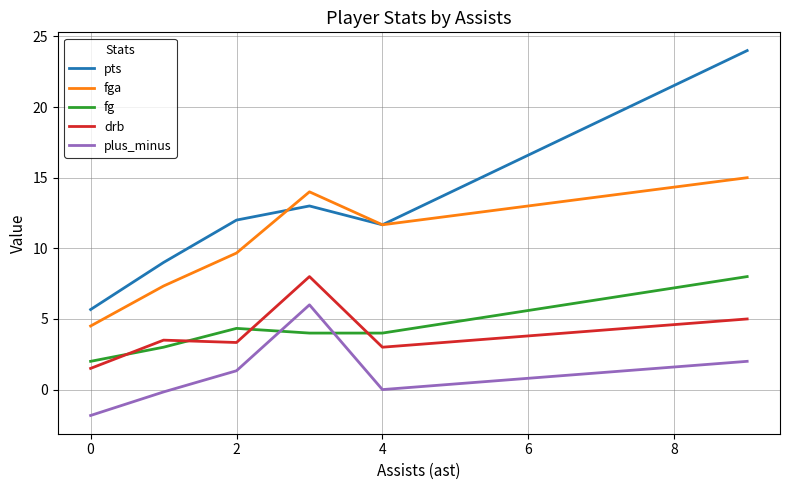

What are all the series names shown in the legend?

pts, fga, fg, drb, plus_minus